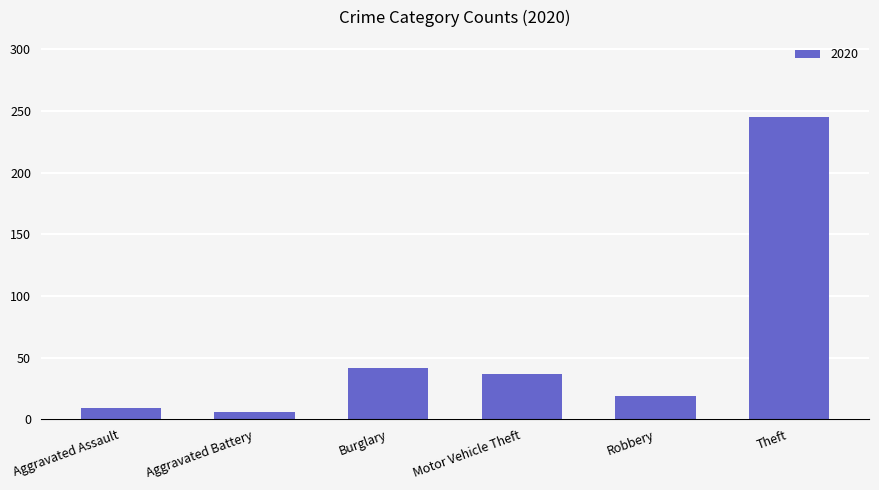

What is the label of the 2nd bar from the left?

Aggravated Battery